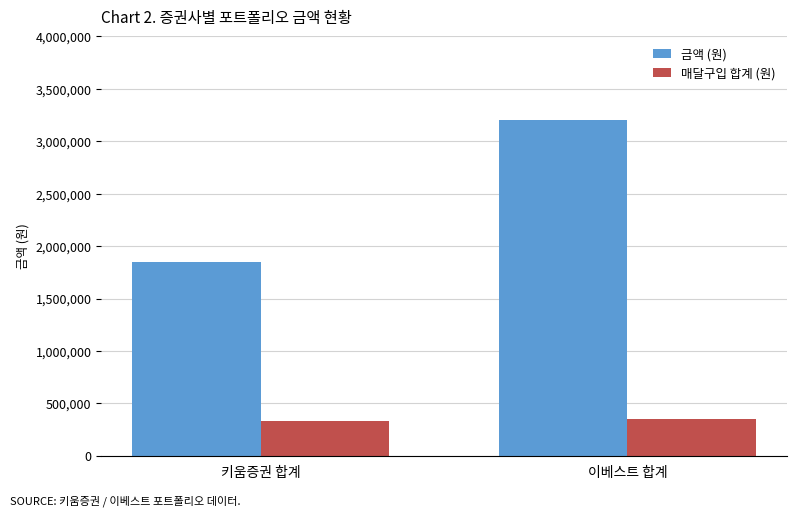

What is the difference between the highest and lowest values at 이베스트 합계?

2852498